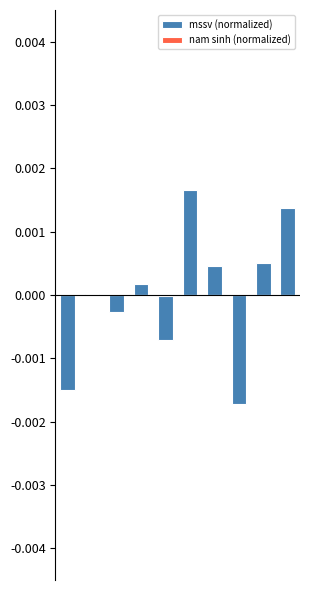

Is the value of mssv (normalized) at 3 greater than the value of nam sinh (normalized) at 1?

Yes